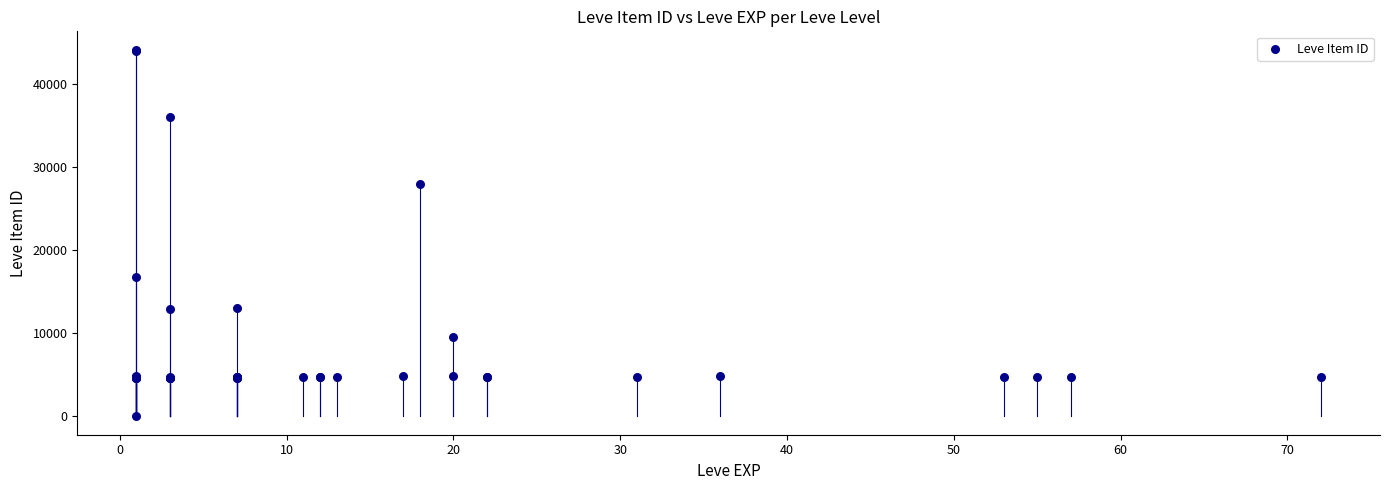

What Y value in the scatter plot is closest to 22050?

16734